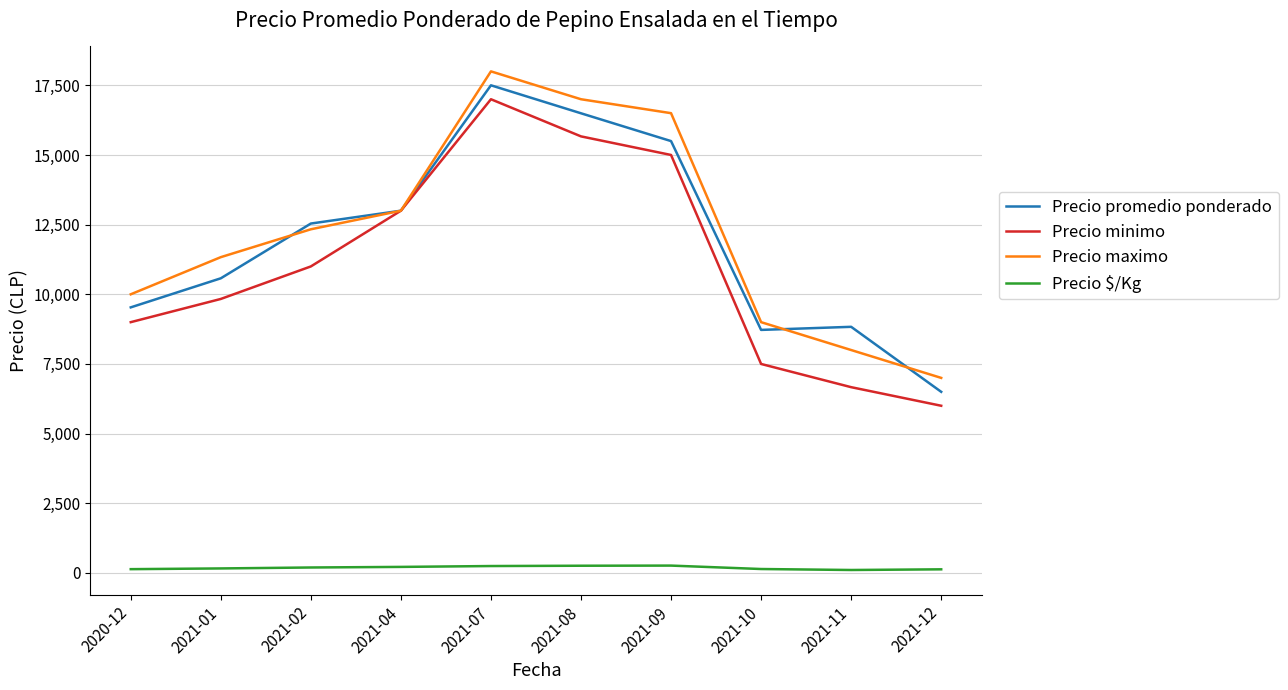

Where is Precio maximo nearest to the value 12500?

2021-02